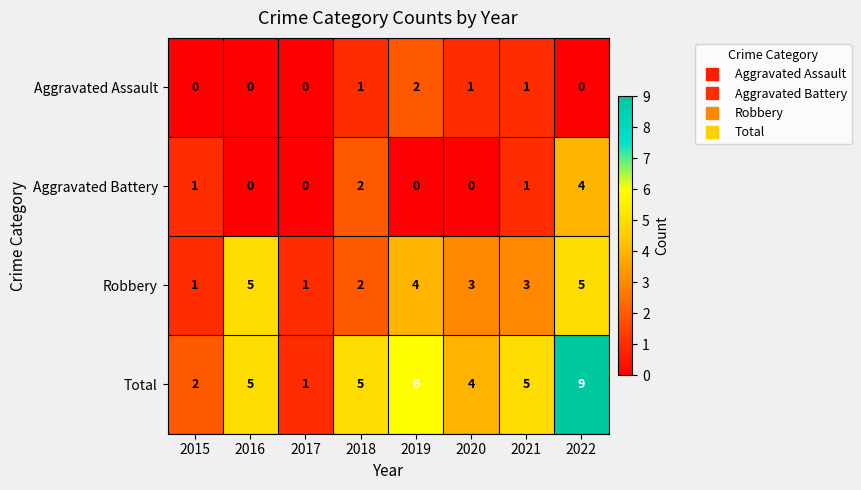

True or false: Aggravated Assault has a value of 1 at 2021.

True